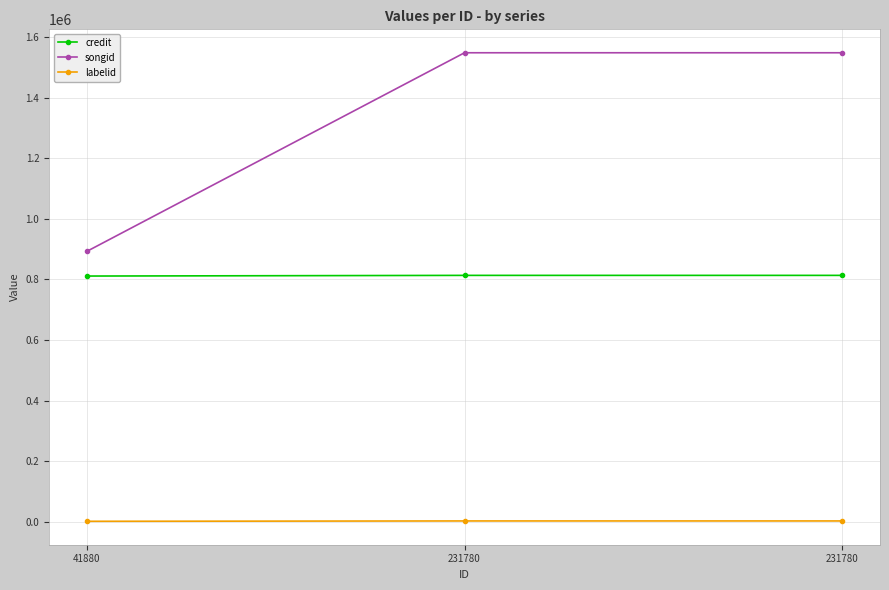

At which category does the chart reach its peak across all series?

231780